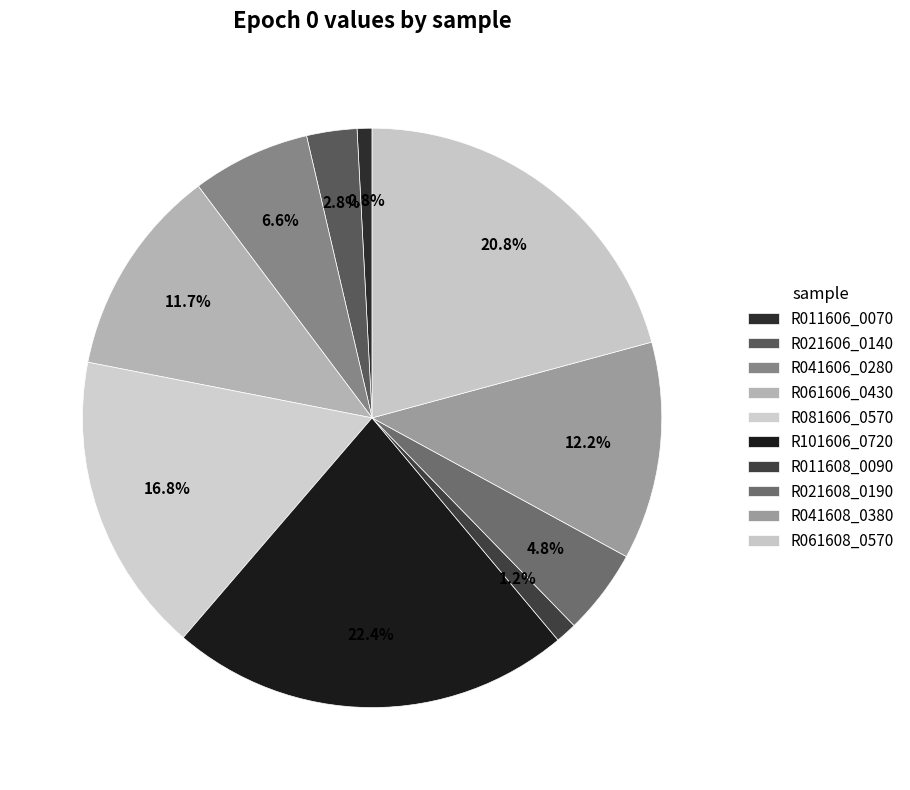

Rank the categories by value from highest to lowest.

R101606_0720, R061608_0570, R081606_0570, R041608_0380, R061606_0430, R041606_0280, R021608_0190, R021606_0140, R011608_0090, R011606_0070